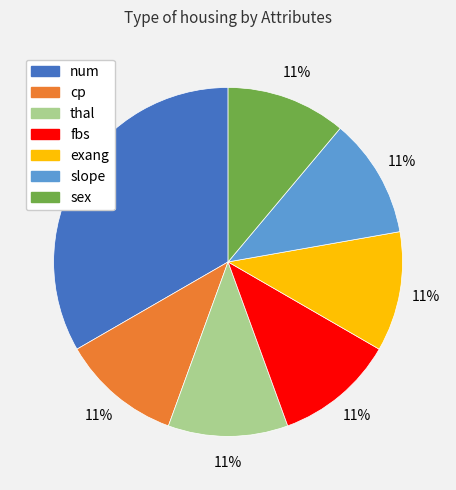

Count the number of slices in the pie.

7